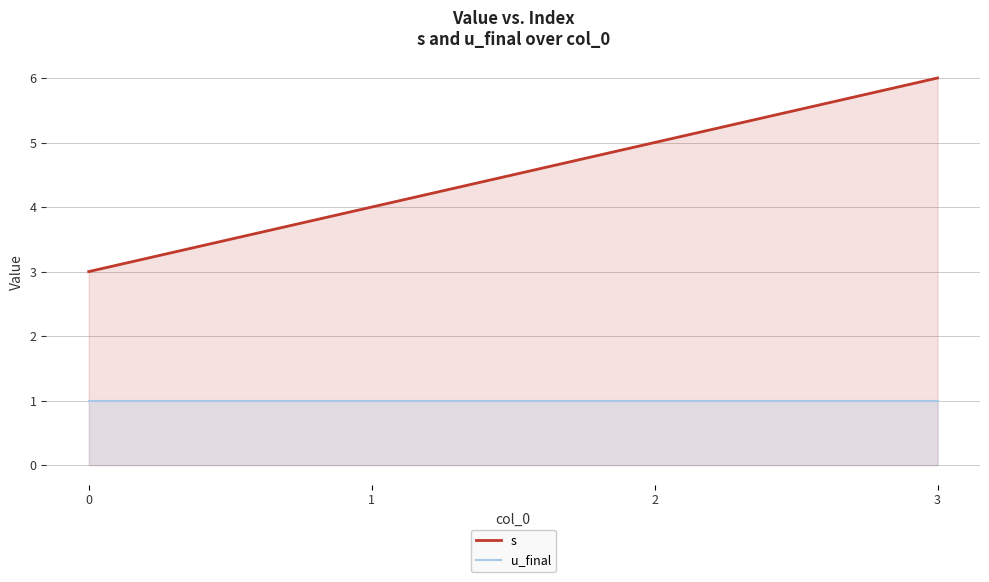

Reading left to right, extract all data points from this chart.

s: 0=3	1=4	2=5	3=6
u_final: 0=1	1=1	2=1	3=1